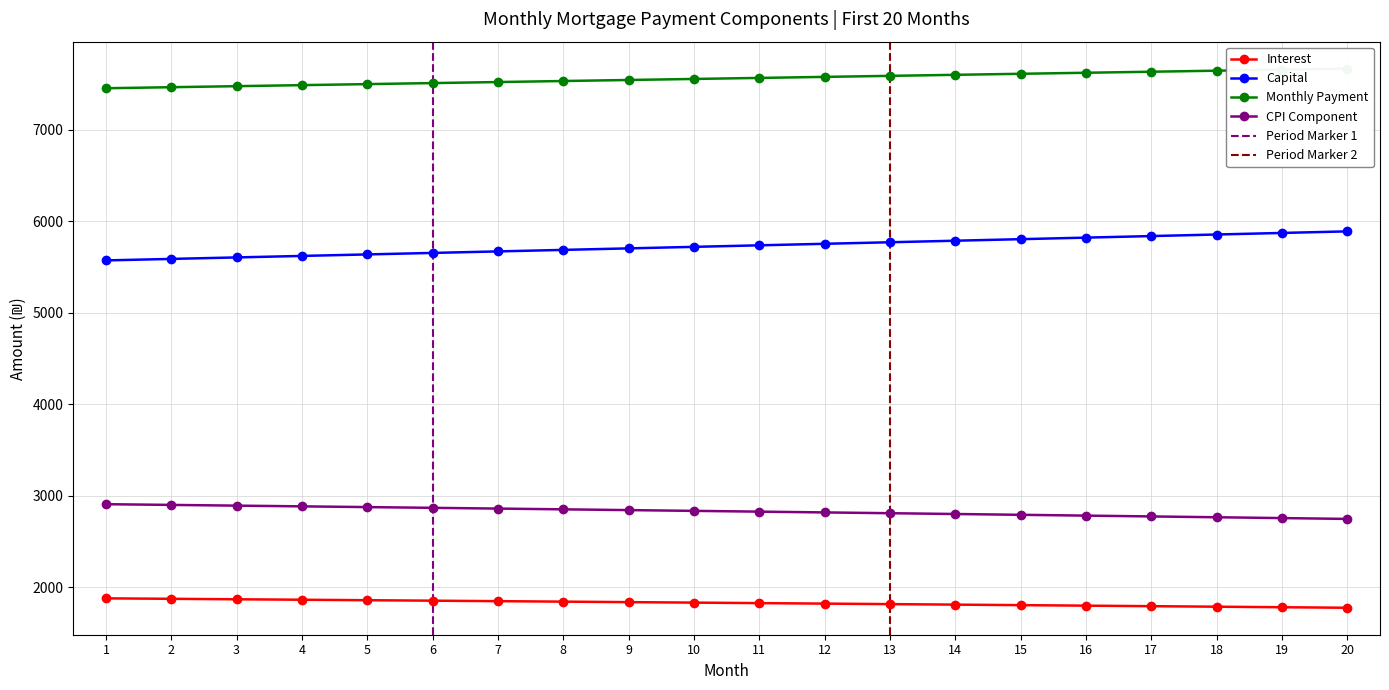

How many values are below 1833?

10